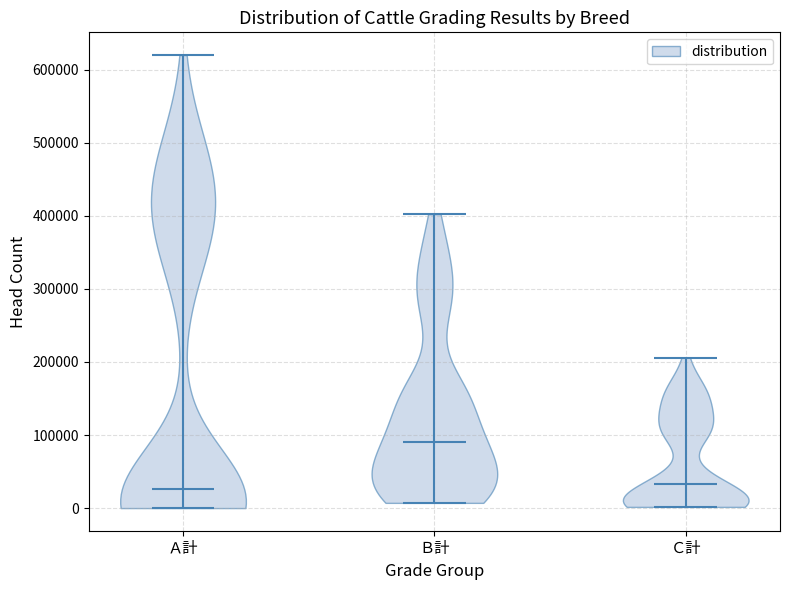

Which violin has the highest median line?

Ｂ計